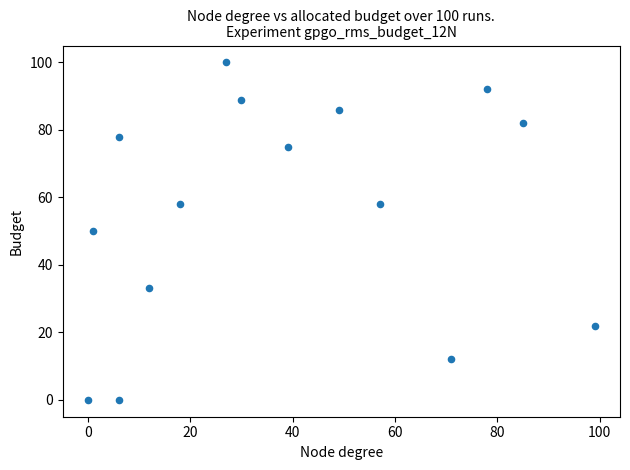

What is the range of Y values (max minus min)?

100